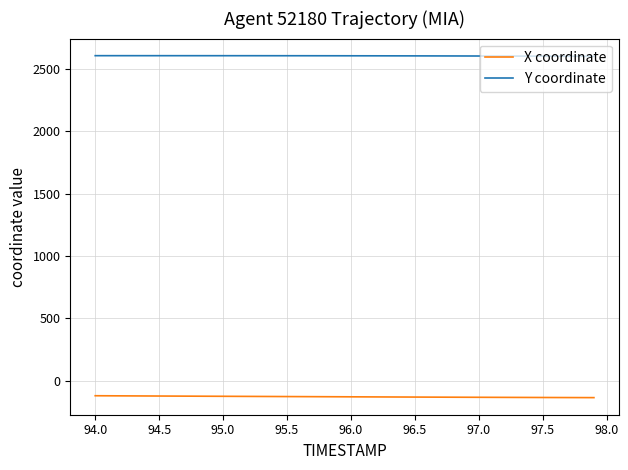

Which series has the largest total across all categories?

Y coordinate